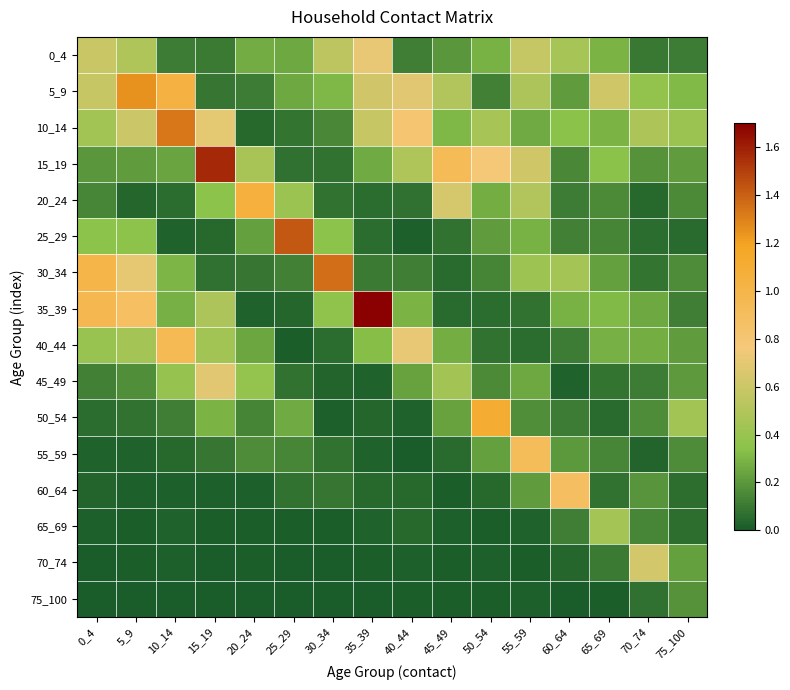

Rank the series by their maximum value, from lowest to highest.

75_100, 65_69, 70_74, 45_49, 0_4, 60_64, 55_59, 40_44, 20_24, 50_54, 5_9, 10_14, 30_34, 25_29, 15_19, 35_39